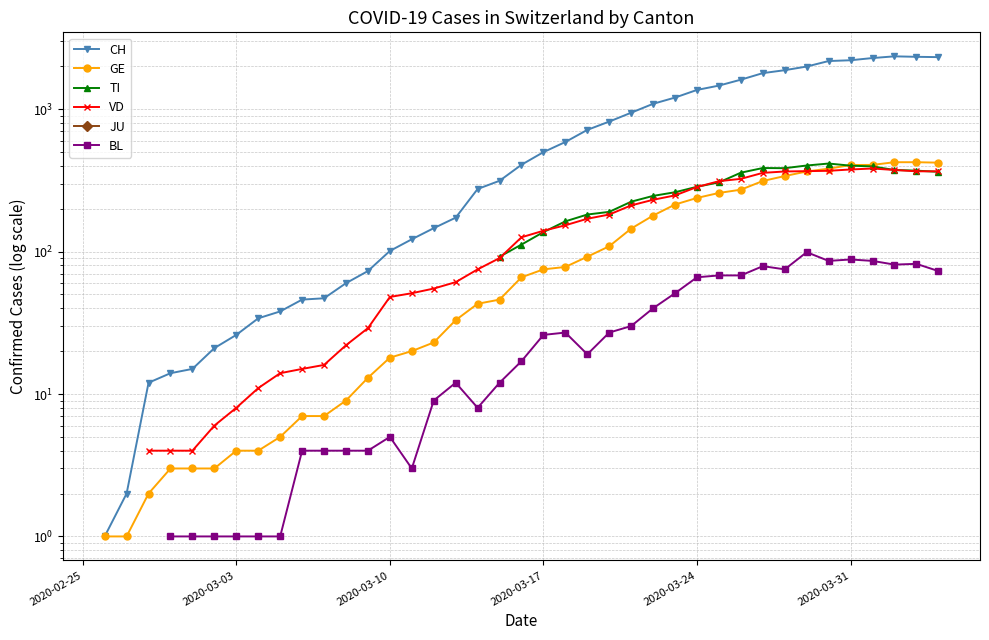

What are all the series names shown in the legend?

CH, GE, TI, VD, JU, BL